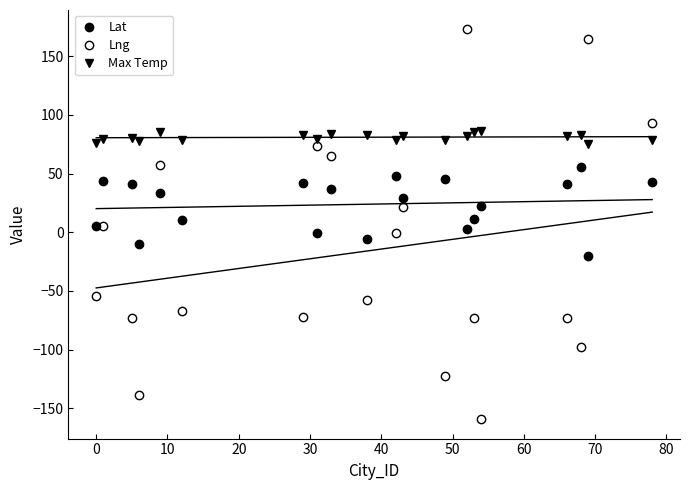

In Lng, how many points are higher than both neighbors (excluding endpoints)?

7